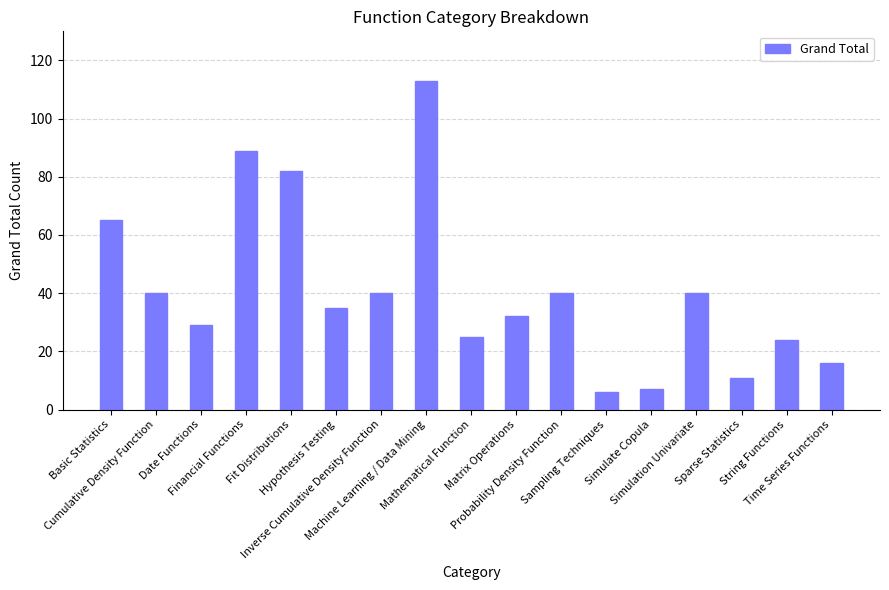

What is the difference between the second highest and minimum values?

83